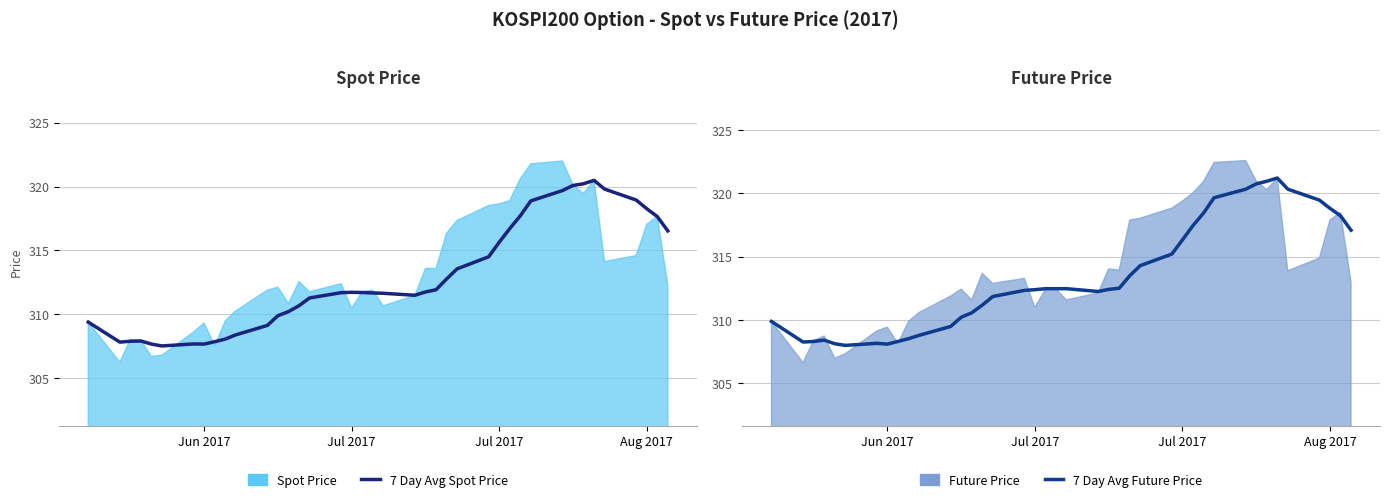

What is the difference between the maximum and minimum values in the 7 Day Avg Spot Price series?

13.0